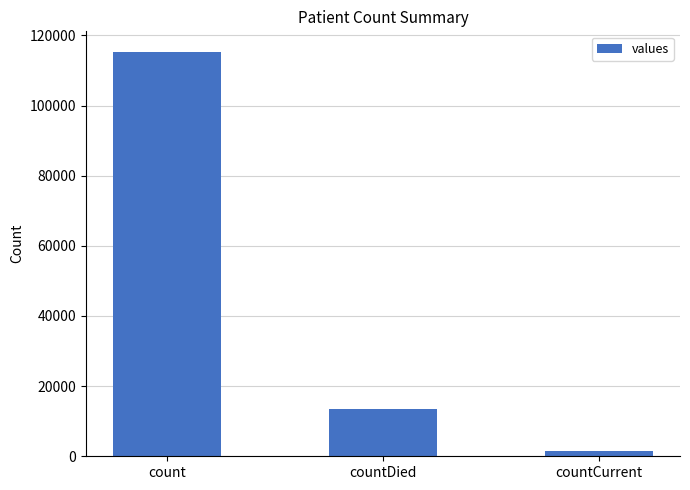

Reading right to left, extract all data points from this chart.

1383	13343	115379